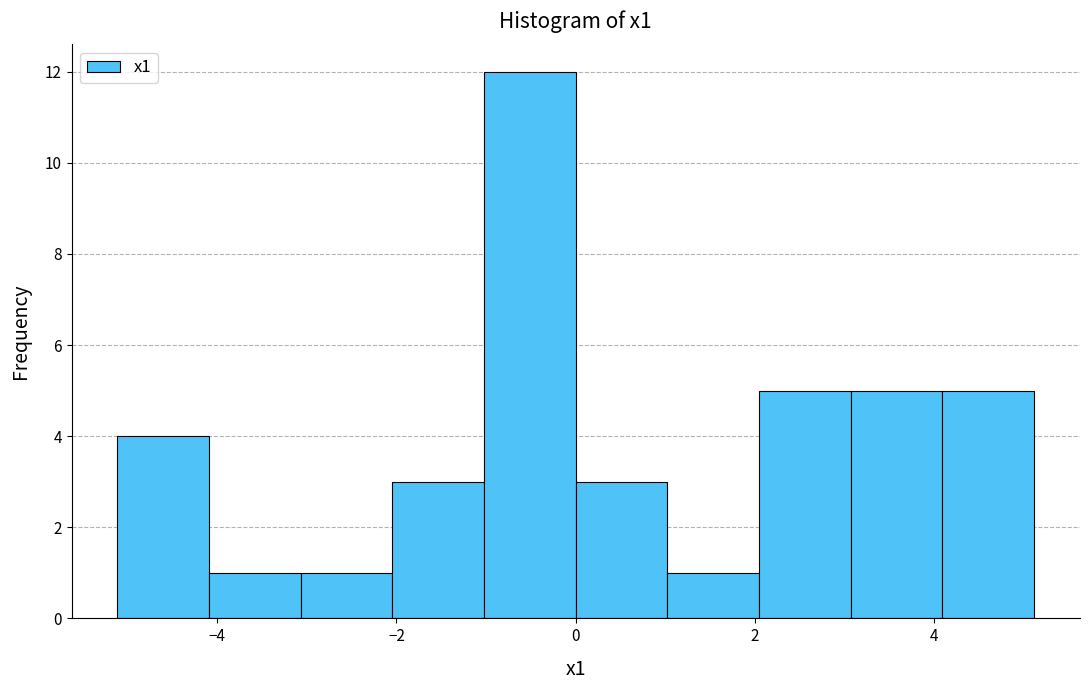

Reading left to right, list every bar in this chart as the range it spans on the x-axis followed by its height. Neither the bar edges nor the heights are printed on the chart, so give them approximately, as read against the axes.

-5.2 to -4.0: 4
-4.0 to -3.0: 1
-3.0 to -2.0: 1
-2.0 to -1.0: 3
-1.0 to 0.0: 12
0.0 to 1.0: 3
1.0 to 2.0: 1
2.0 to 3.0: 5
3.0 to 4.0: 5
4.0 to 5.2: 5